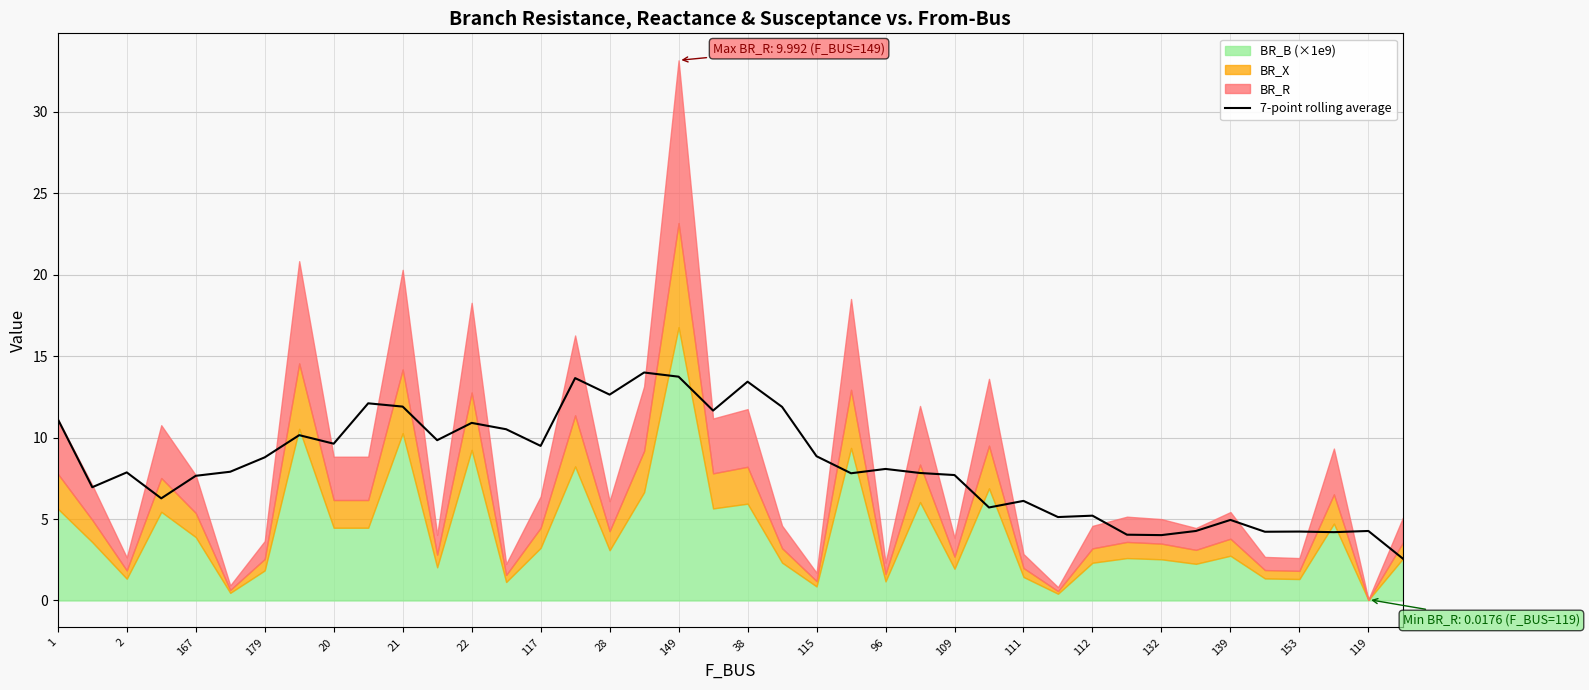

How many values are below 7?

15